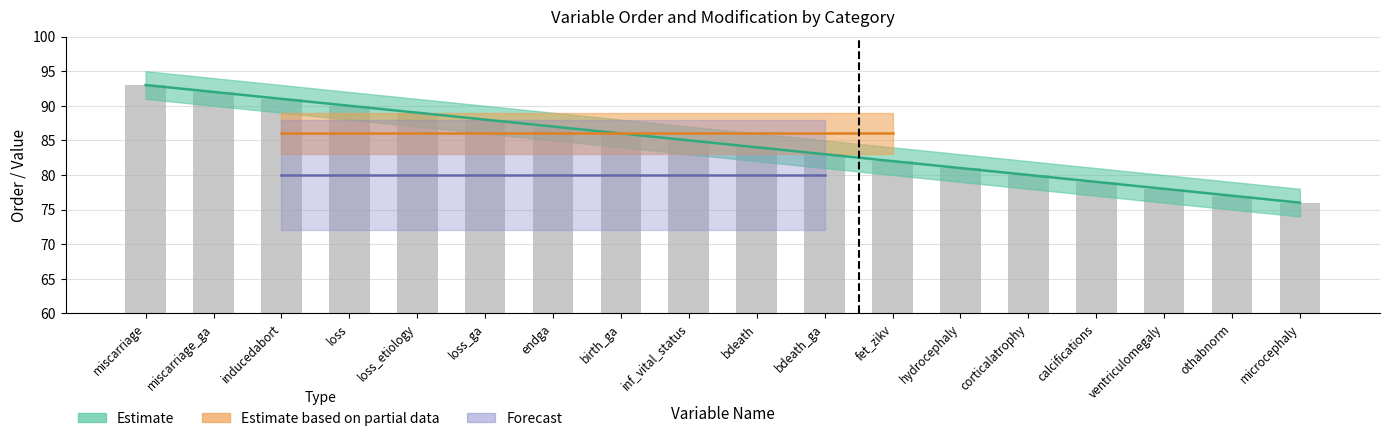

What is the maximum value shown in the chart?

93